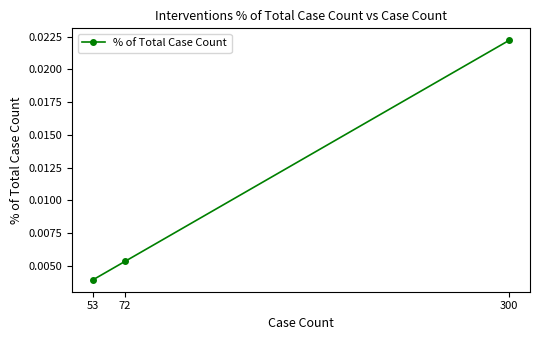

Does the chart display data point markers on the line(s)?

Yes